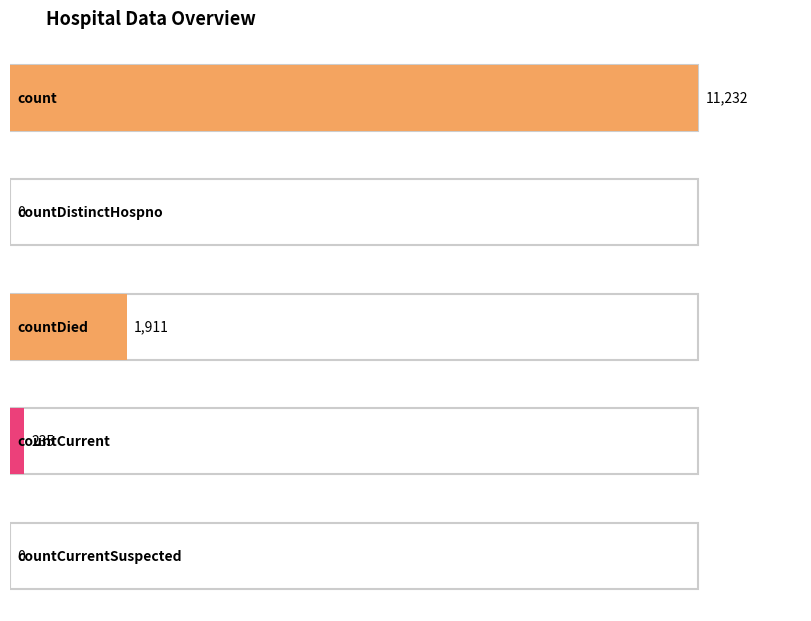

At which label does the data first exceed 235?

count